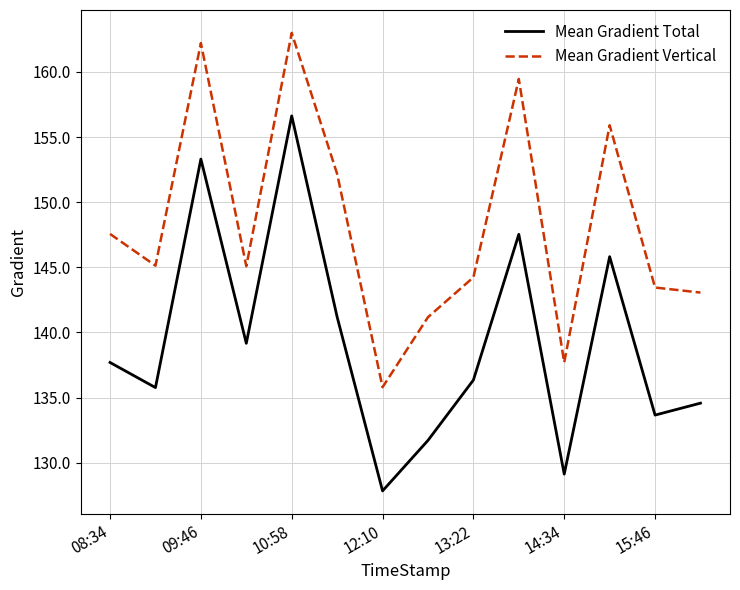

Which series has the largest total across all categories?

Mean Gradient Vertical